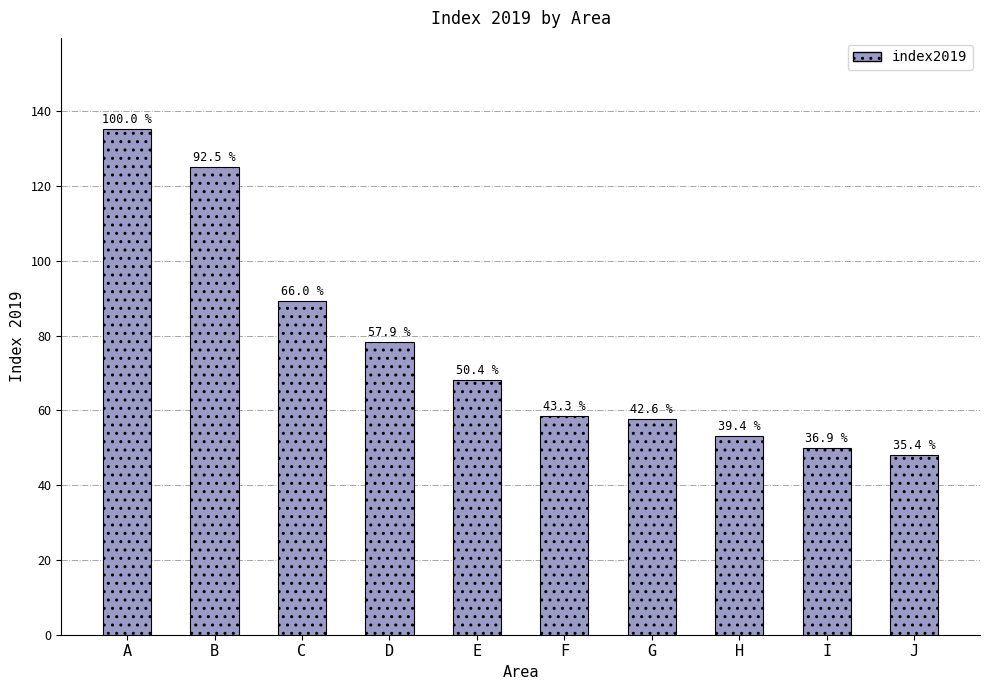

Reading left to right, list all the values displayed in this chart.

A=135.2	B=125.1	C=89.3	D=78.3	E=68.1	F=58.5	G=57.6	H=53.2	I=49.9	J=47.9